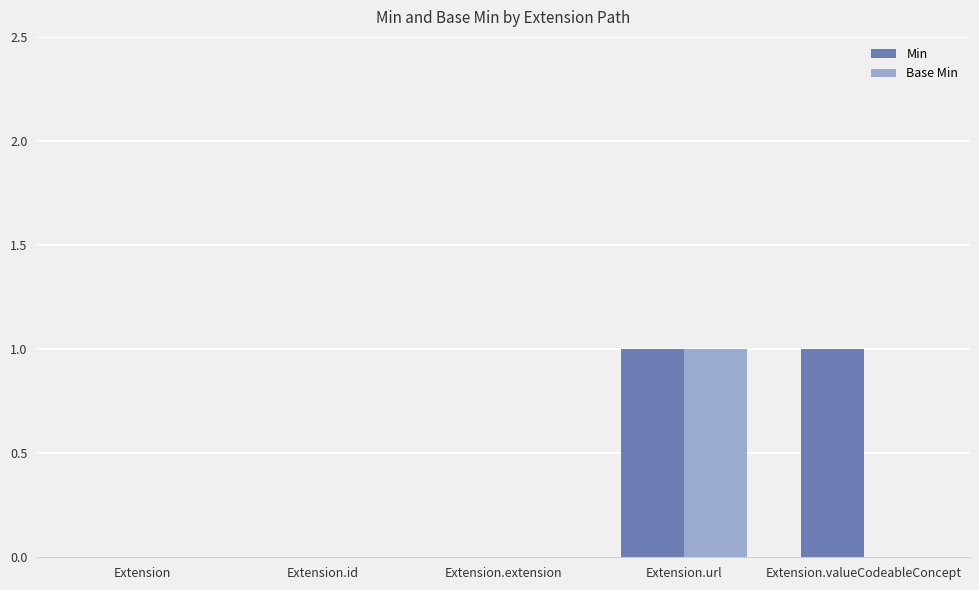

At which category is the sum across all series the highest?

Extension.url